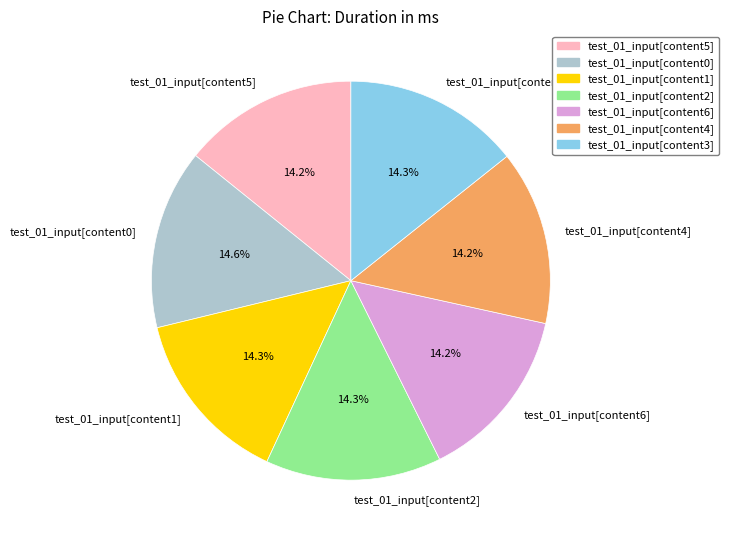

Combined, what portion of the pie is test_01_input[content0] and test_01_input[content5]?

28.8%